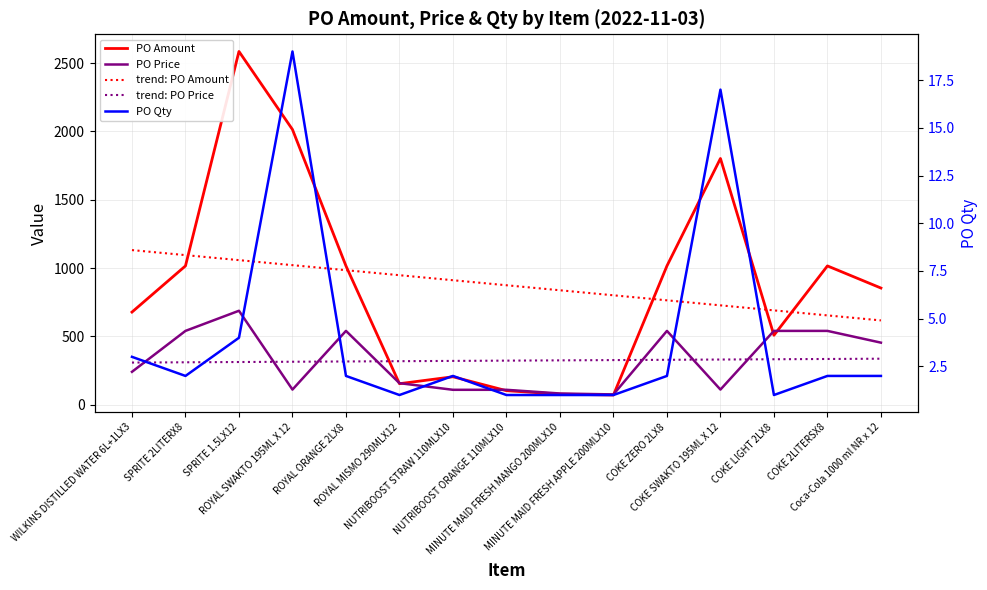

True or false: PO Qty has a value of 1.8 at MINUTE MAID FRESH MANGO 200MLX10.

False